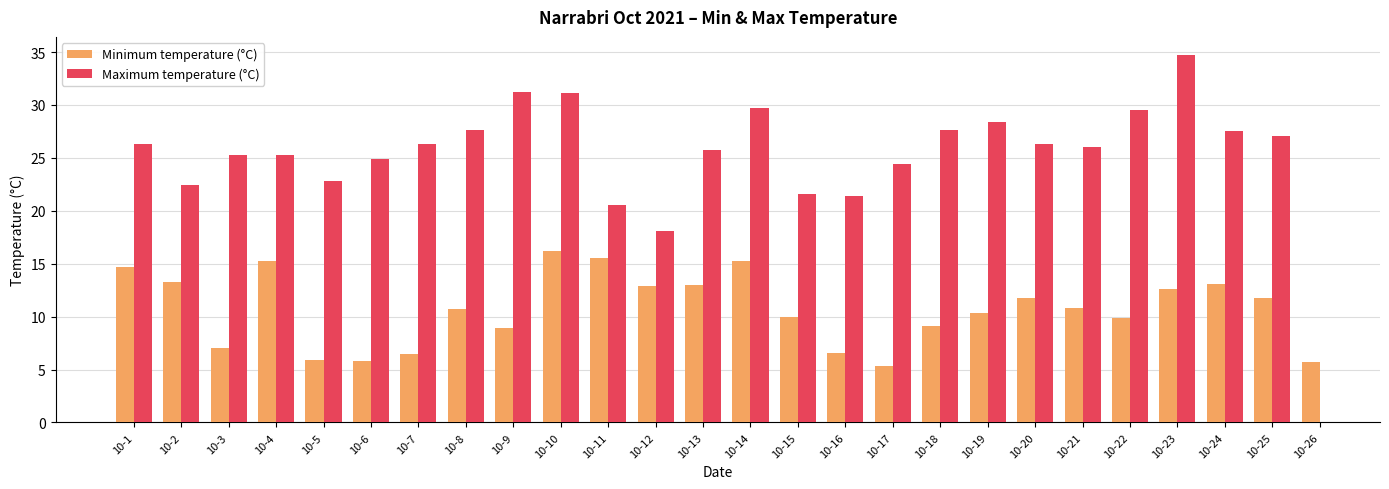

The value of Minimum temperature (°C) at 10-7 is 3.3. True or false?

False